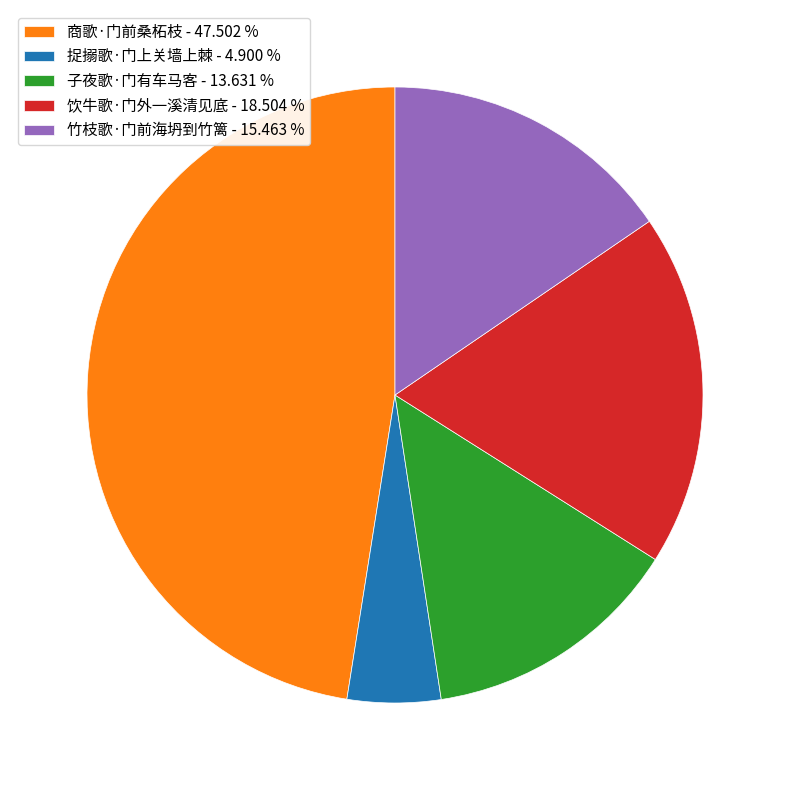

Is there any slice that represents more than half of the pie?

No